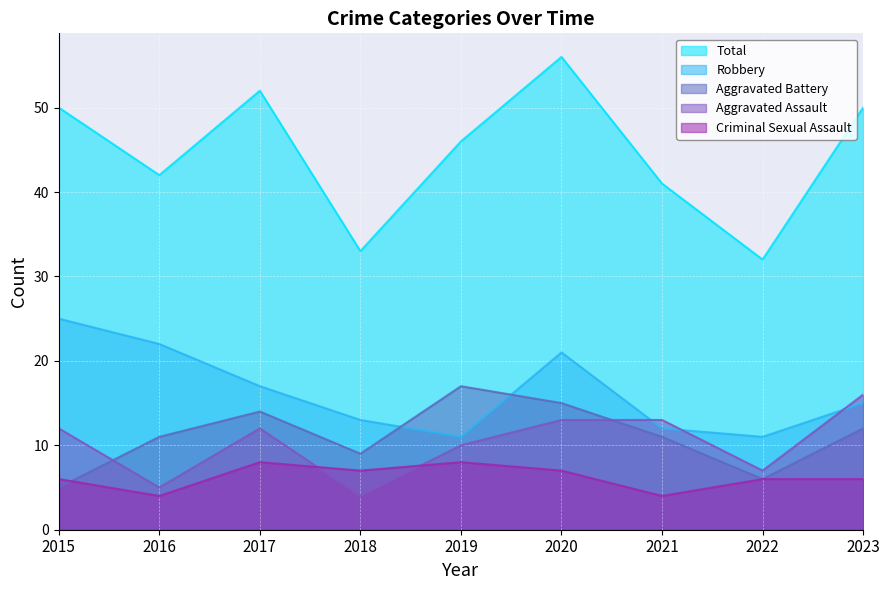

What are all the series names shown in the legend?

Total, Robbery, Aggravated Battery, Aggravated Assault, Criminal Sexual Assault